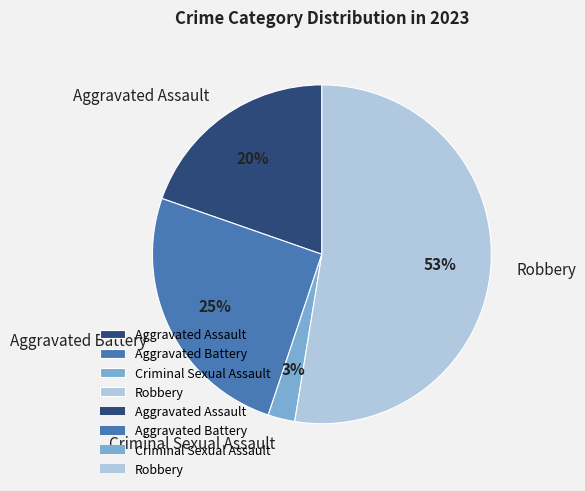

Is it true that Aggravated Battery is 36% of the pie?

False